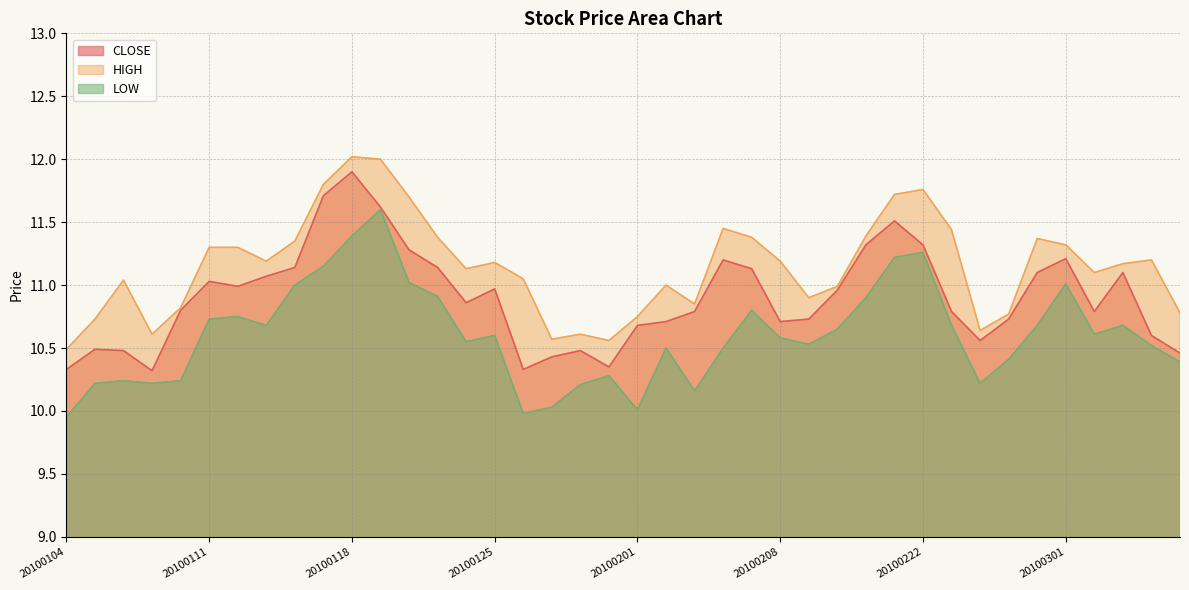

Rank the series at 20100205 from lowest to highest value.

LOW, CLOSE, HIGH